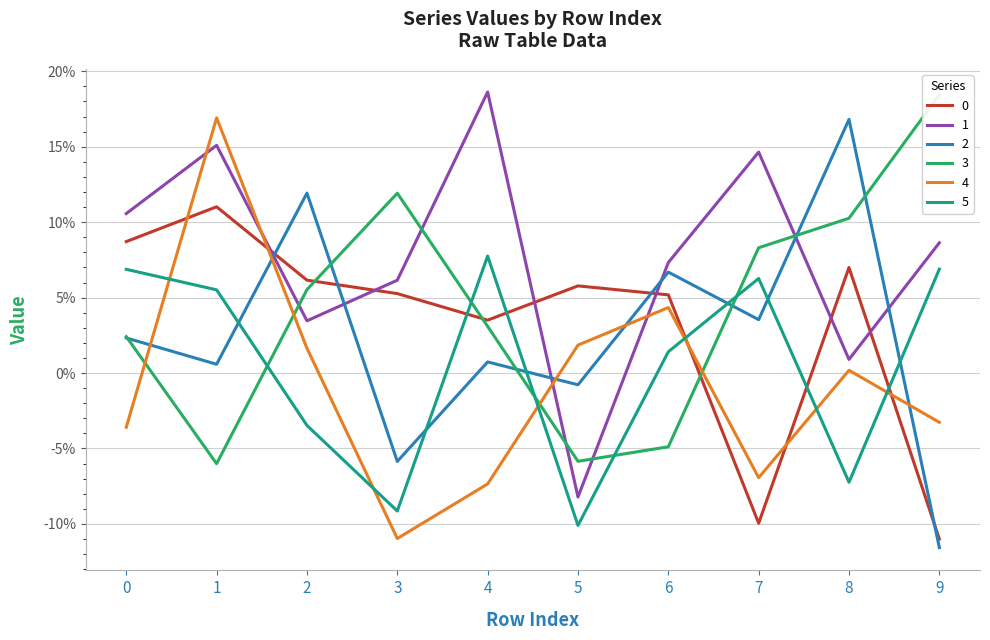

What is the difference between the highest and lowest values at 8?

0.2